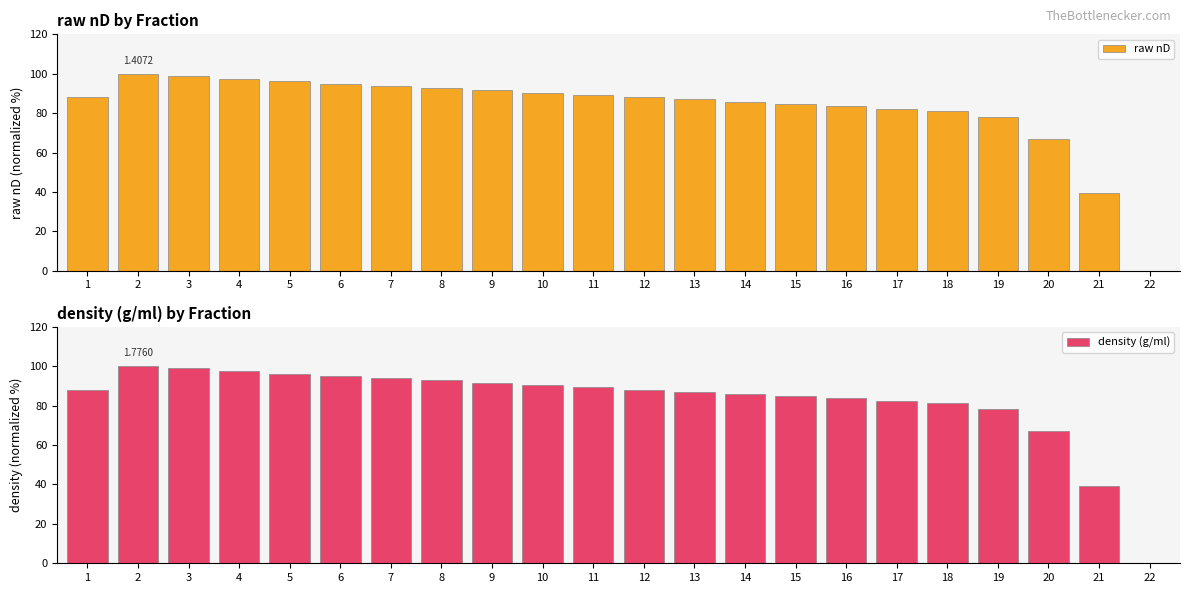

Which has a higher value, 2 or 13?

2